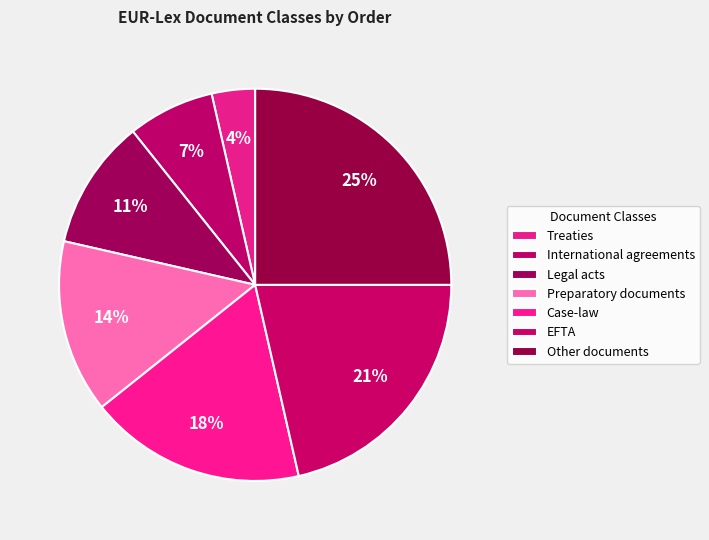

How many segments does this pie chart have?

7